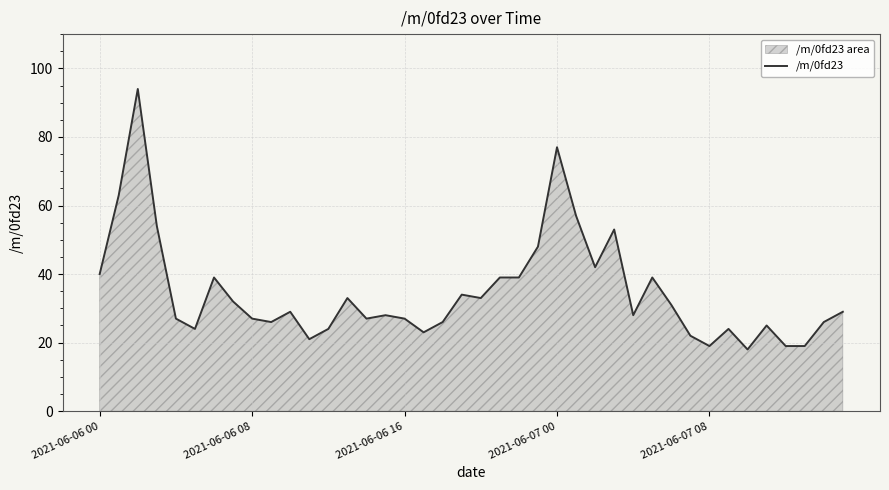

Read the value at 10.

29